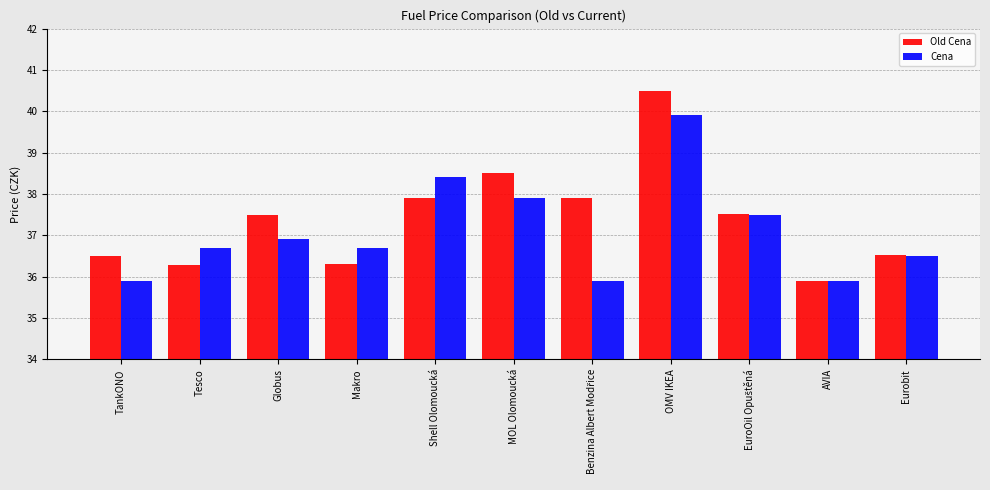

What is the difference between the highest and lowest values at TankONO?

0.6